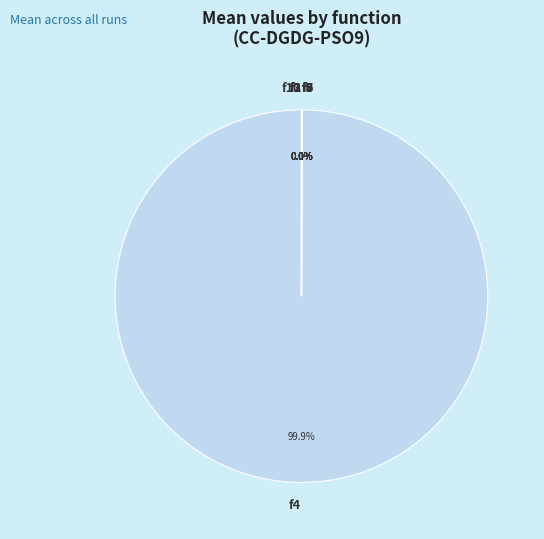

True or false: f3 accounts for 0% of the total.

True